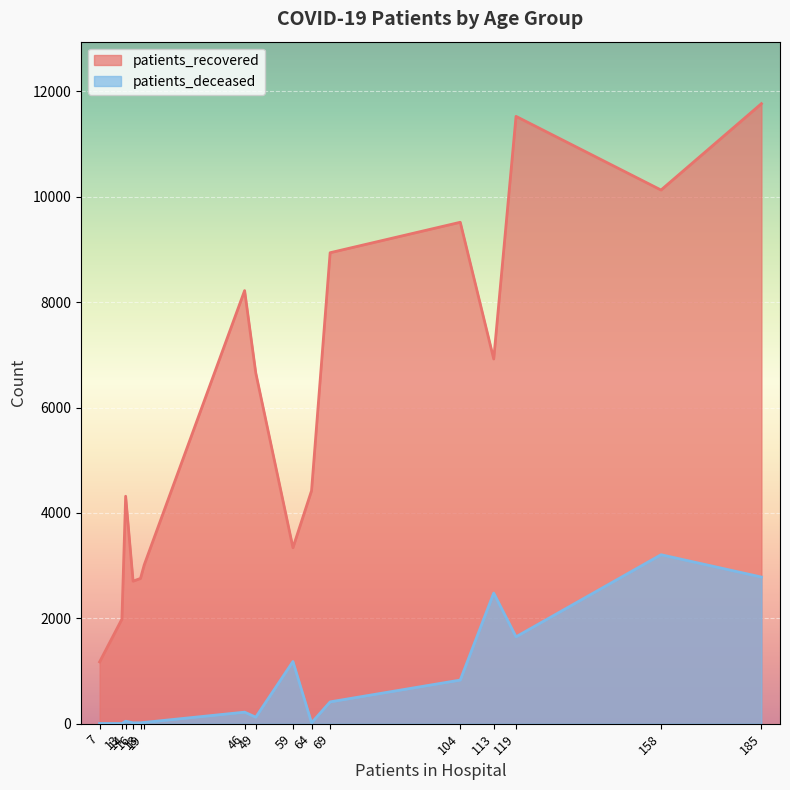

Rank the series by their average value, from lowest to highest.

patients_deceased, patients_recovered